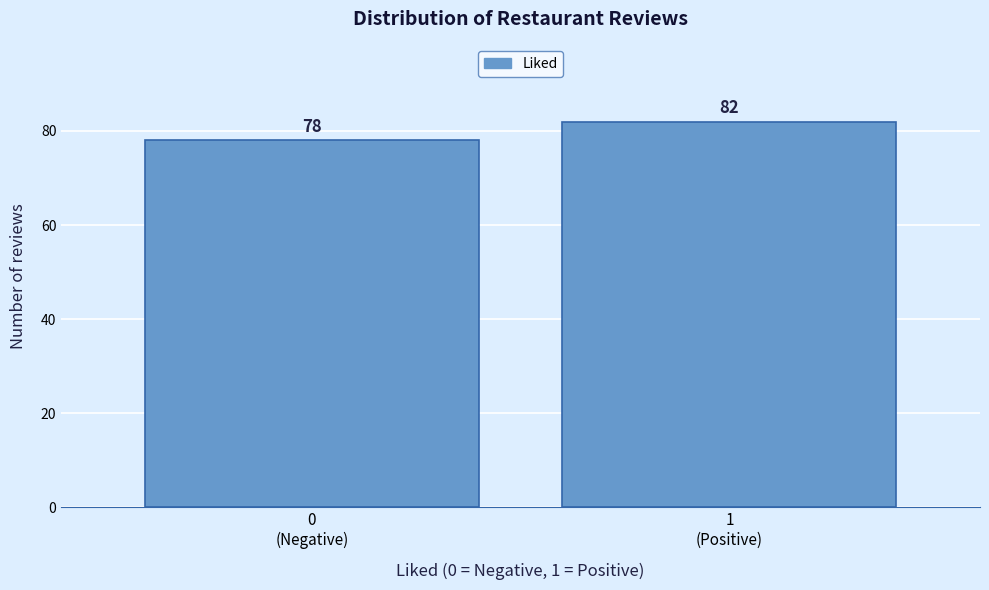

Reading right to left, what are all the values shown in this chart?

82	78